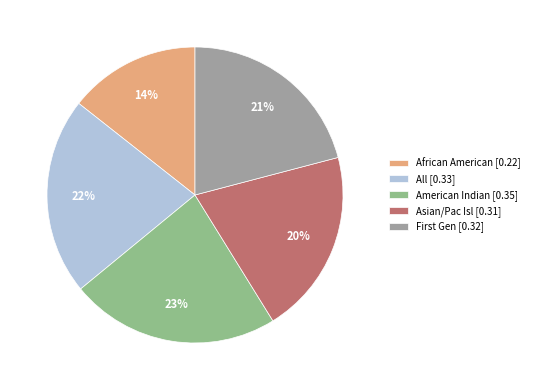

Do All [0.33] and African American [0.22] together represent more than half of the pie?

No